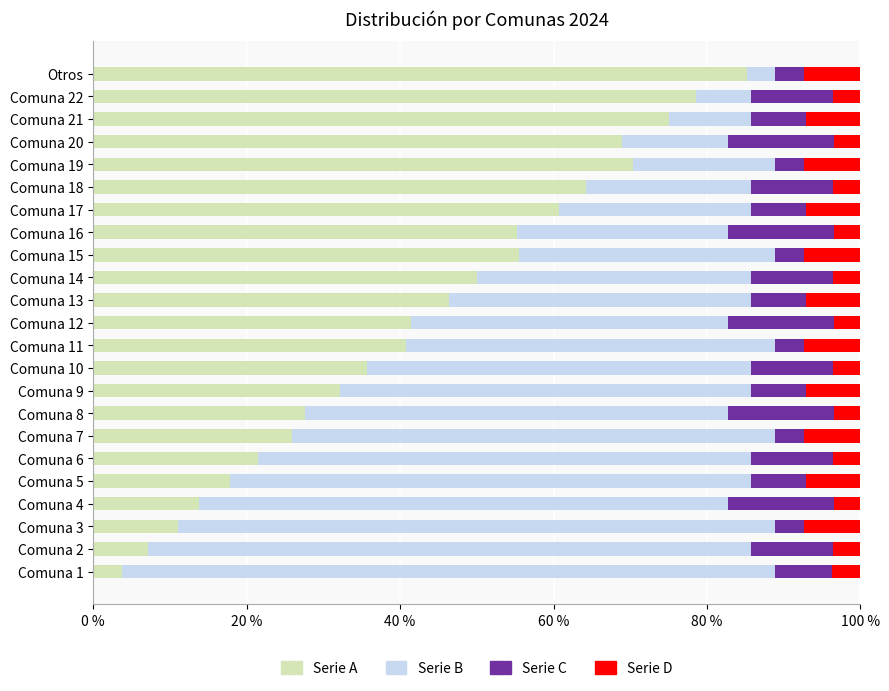

What is the total value across all series at Comuna 6?

100.0